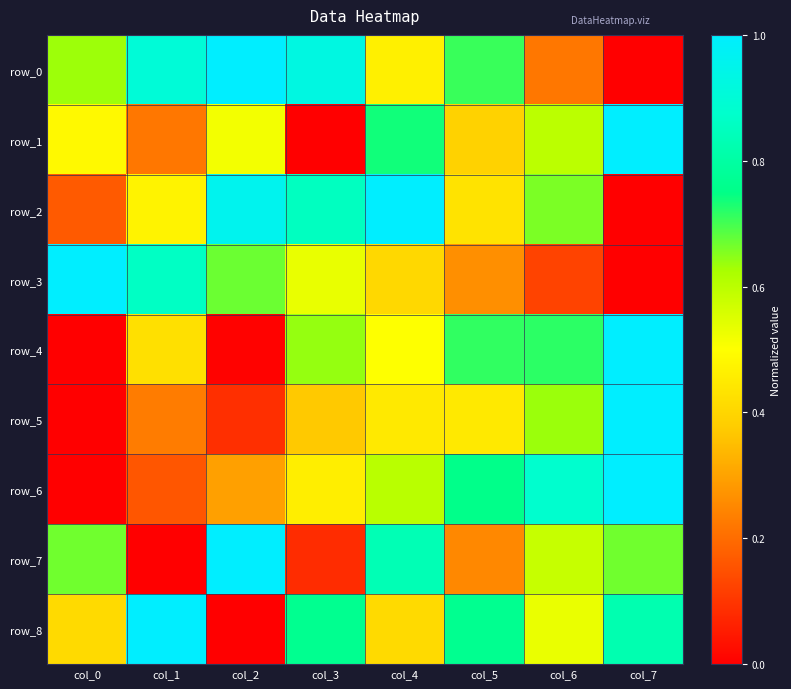

Reading left to right, what are all the values shown in this chart?

row_0: col_0=0.6	col_1=0.9	col_2=1.0	col_3=0.9	col_4=0.5	col_5=0.7	col_6=0.2	col_7=0.0
row_1: col_0=0.5	col_1=0.2	col_2=0.5	col_3=0.0	col_4=0.7	col_5=0.4	col_6=0.6	col_7=1.0
row_2: col_0=0.2	col_1=0.5	col_2=1.0	col_3=0.9	col_4=1.0	col_5=0.4	col_6=0.7	col_7=0.0
row_3: col_0=1.0	col_1=0.9	col_2=0.7	col_3=0.5	col_4=0.4	col_5=0.3	col_6=0.1	col_7=0.0
row_4: col_0=0.0	col_1=0.4	col_2=0.0	col_3=0.6	col_4=0.5	col_5=0.7	col_6=0.7	col_7=1.0
row_5: col_0=0.0	col_1=0.2	col_2=0.1	col_3=0.4	col_4=0.4	col_5=0.4	col_6=0.6	col_7=1.0
row_6: col_0=0.0	col_1=0.2	col_2=0.3	col_3=0.5	col_4=0.6	col_5=0.8	col_6=0.9	col_7=1.0
row_7: col_0=0.7	col_1=0.0	col_2=1.0	col_3=0.1	col_4=0.8	col_5=0.2	col_6=0.6	col_7=0.7
row_8: col_0=0.4	col_1=1.0	col_2=0.0	col_3=0.8	col_4=0.4	col_5=0.8	col_6=0.5	col_7=0.8